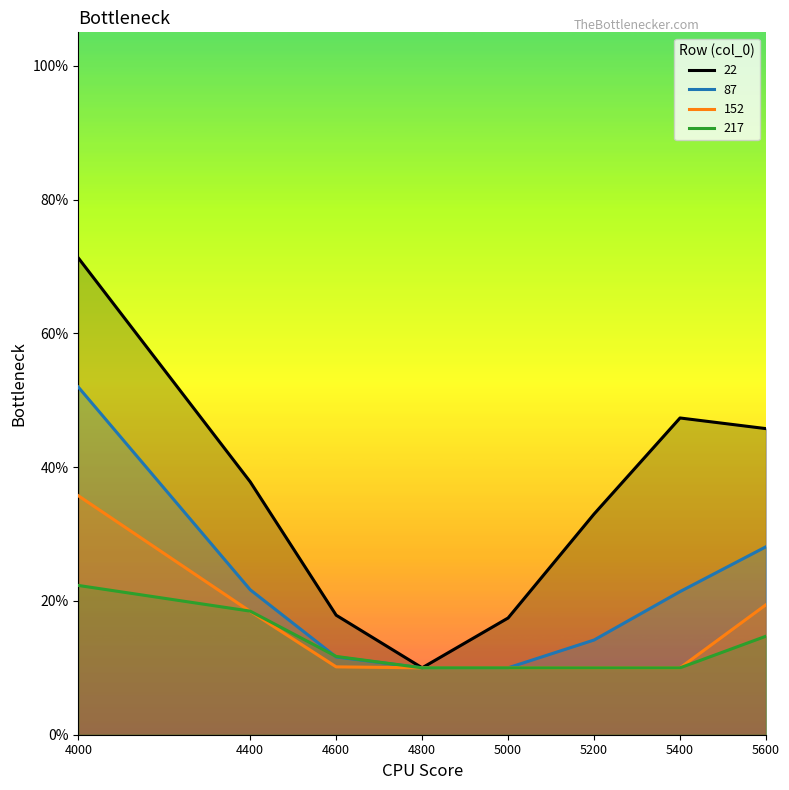

What is the difference between the 87 values at 4000 and 4800?

0.4